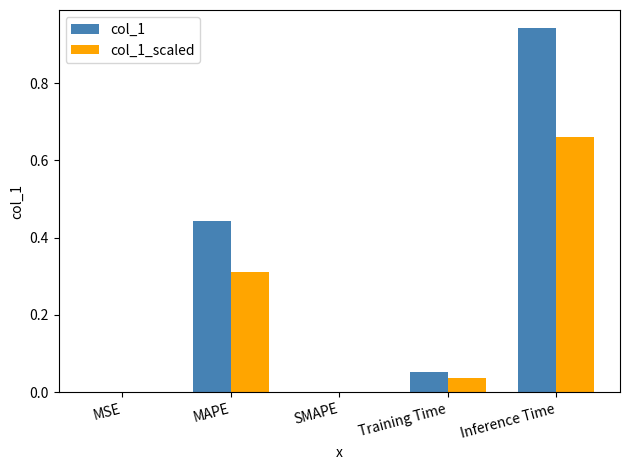

Is it true that col_1_scaled equals 0.2 at SMAPE?

False